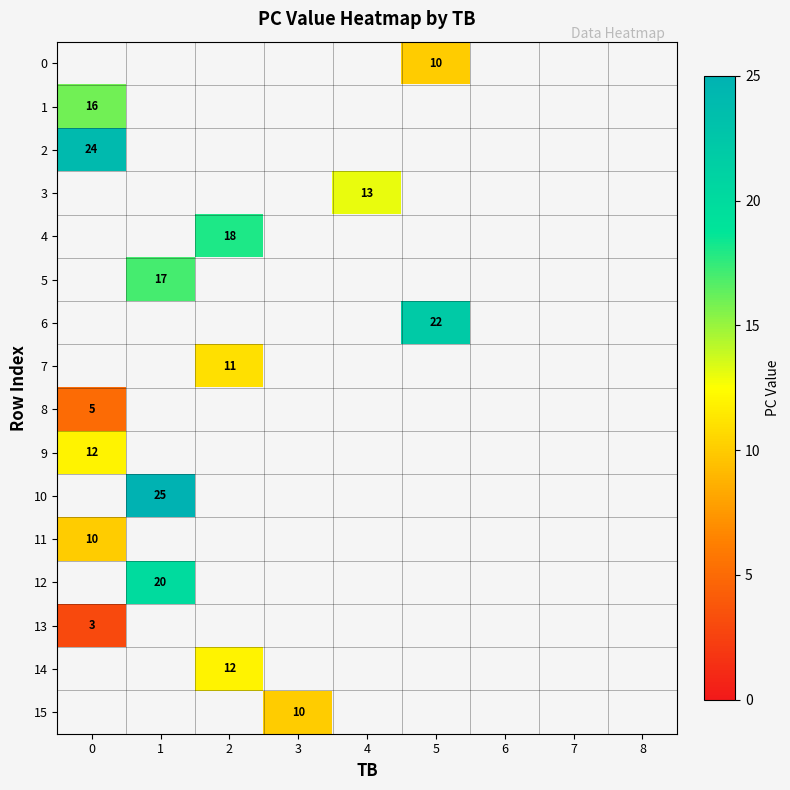

Is the value of 10 at 1 greater than the value of 6 at 5?

Yes